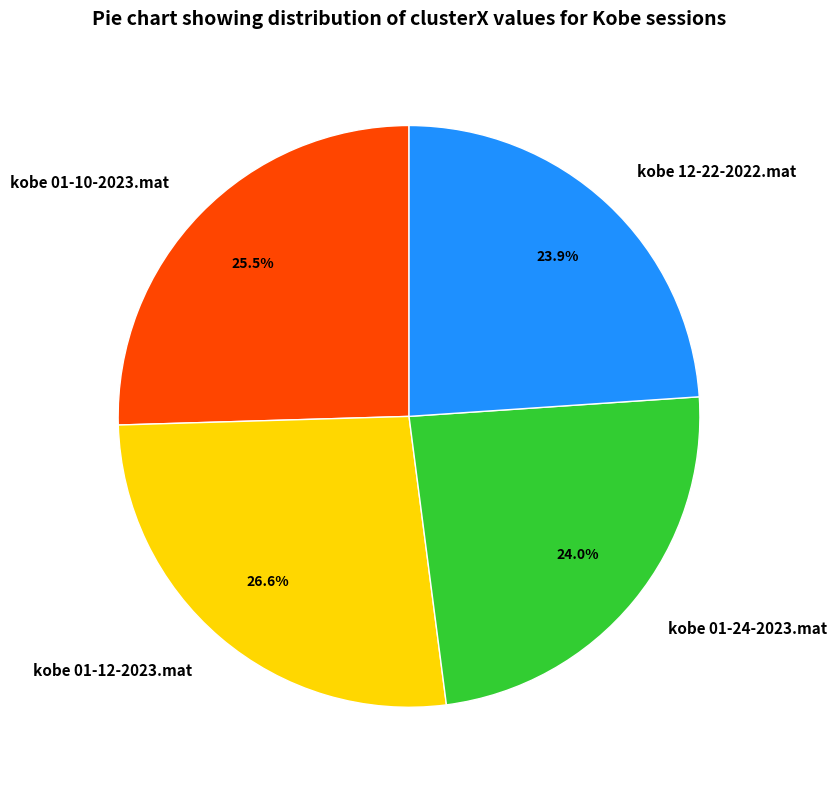

Is kobe 01-24-2023.mat the majority of the pie?

No